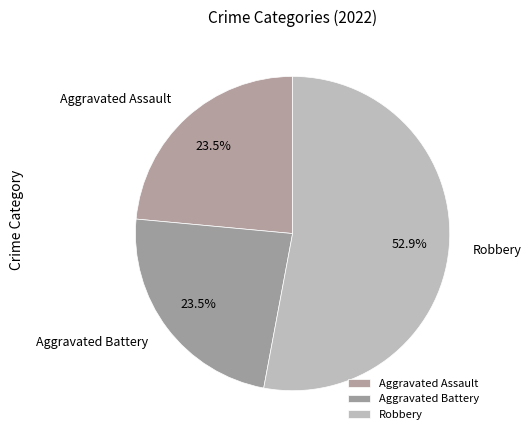

How many segments does this pie chart have?

3